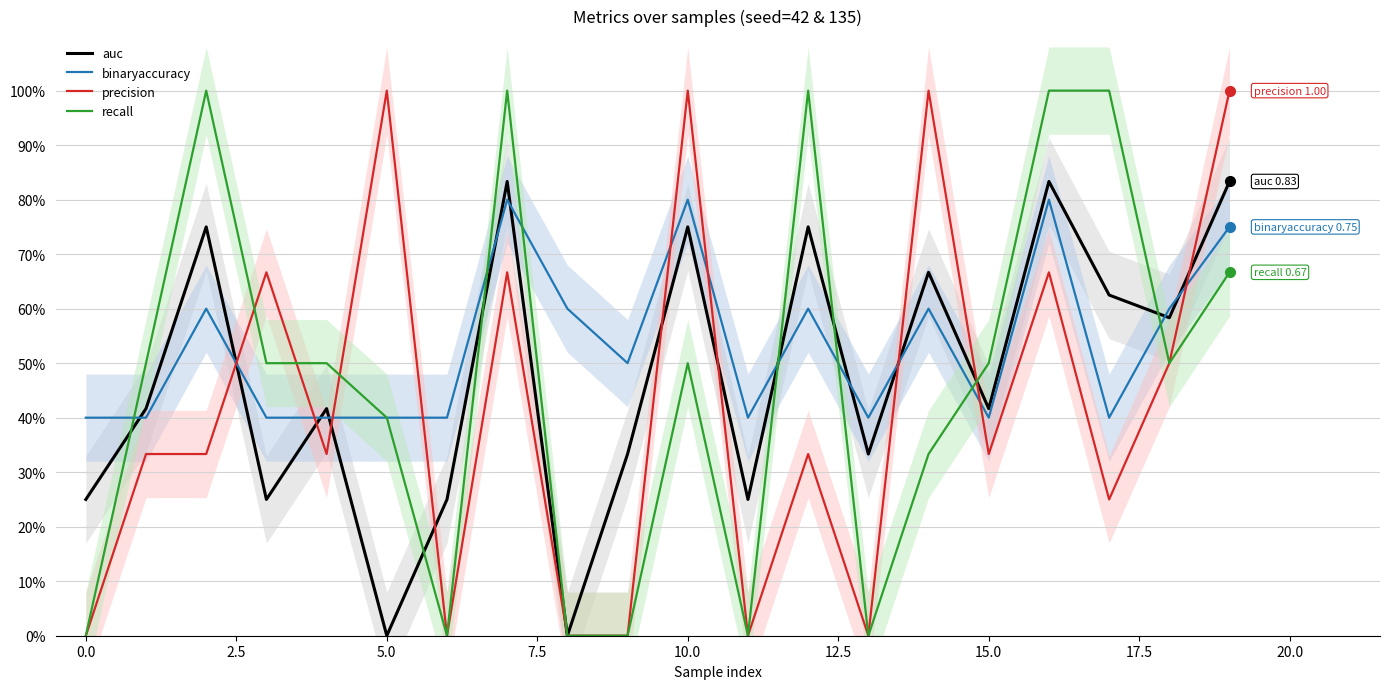

What is the average value of the recall series?

0.5